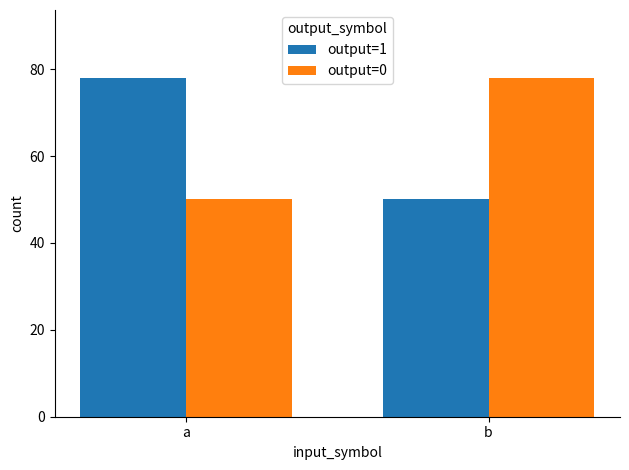

Rank the series at a from highest to lowest value.

output=1, output=0